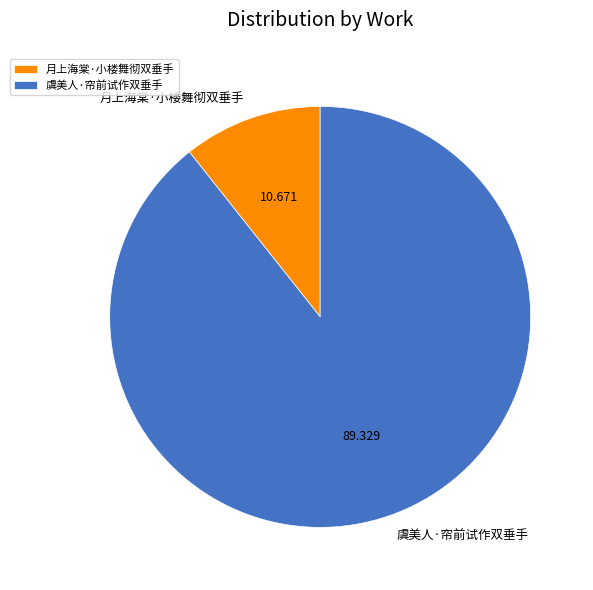

Rank the categories by value from highest to lowest.

虞美人·帘前试作双垂手, 月上海棠·小楼舞彻双垂手